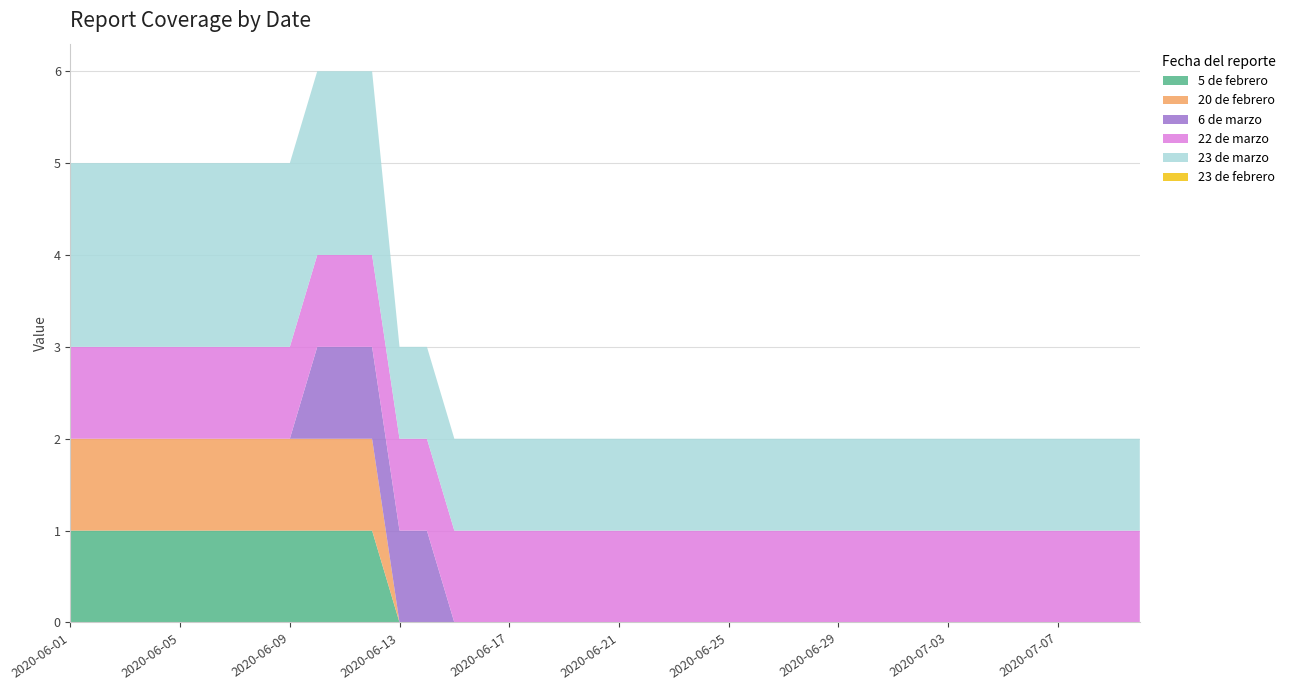

Reading left to right, transcribe all the data shown in this chart.

5 de febrero: 2020-06-01=1	2020-06-02=1	2020-06-03=1	2020-06-04=1	2020-06-05=1	2020-06-06=1	2020-06-07=1	2020-06-08=1	2020-06-09=1	2020-06-10=1	2020-06-11=1	2020-06-12=1	2020-06-13=0	2020-06-14=0	2020-06-15=0	2020-06-16=0	2020-06-17=0	2020-06-18=0	2020-06-19=0	2020-06-20=0	2020-06-21=0	2020-06-22=0	2020-06-23=0	2020-06-24=0	2020-06-25=0	2020-06-26=0	2020-06-27=0	2020-06-28=0	2020-06-29=0	2020-06-30=0	2020-07-01=0	2020-07-02=0	2020-07-03=0	2020-07-04=0	2020-07-05=0	2020-07-06=0	2020-07-07=0	2020-07-08=0	2020-07-09=0	2020-07-10=0
20 de febrero: 2020-06-01=1	2020-06-02=1	2020-06-03=1	2020-06-04=1	2020-06-05=1	2020-06-06=1	2020-06-07=1	2020-06-08=1	2020-06-09=1	2020-06-10=1	2020-06-11=1	2020-06-12=1	2020-06-13=0	2020-06-14=0	2020-06-15=0	2020-06-16=0	2020-06-17=0	2020-06-18=0	2020-06-19=0	2020-06-20=0	2020-06-21=0	2020-06-22=0	2020-06-23=0	2020-06-24=0	2020-06-25=0	2020-06-26=0	2020-06-27=0	2020-06-28=0	2020-06-29=0	2020-06-30=0	2020-07-01=0	2020-07-02=0	2020-07-03=0	2020-07-04=0	2020-07-05=0	2020-07-06=0	2020-07-07=0	2020-07-08=0	2020-07-09=0	2020-07-10=0
6 de marzo: 2020-06-01=0	2020-06-02=0	2020-06-03=0	2020-06-04=0	2020-06-05=0	2020-06-06=0	2020-06-07=0	2020-06-08=0	2020-06-09=0	2020-06-10=1	2020-06-11=1	2020-06-12=1	2020-06-13=1	2020-06-14=1	2020-06-15=0	2020-06-16=0	2020-06-17=0	2020-06-18=0	2020-06-19=0	2020-06-20=0	2020-06-21=0	2020-06-22=0	2020-06-23=0	2020-06-24=0	2020-06-25=0	2020-06-26=0	2020-06-27=0	2020-06-28=0	2020-06-29=0	2020-06-30=0	2020-07-01=0	2020-07-02=0	2020-07-03=0	2020-07-04=0	2020-07-05=0	2020-07-06=0	2020-07-07=0	2020-07-08=0	2020-07-09=0	2020-07-10=0
22 de marzo: 2020-06-01=1	2020-06-02=1	2020-06-03=1	2020-06-04=1	2020-06-05=1	2020-06-06=1	2020-06-07=1	2020-06-08=1	2020-06-09=1	2020-06-10=1	2020-06-11=1	2020-06-12=1	2020-06-13=1	2020-06-14=1	2020-06-15=1	2020-06-16=1	2020-06-17=1	2020-06-18=1	2020-06-19=1	2020-06-20=1	2020-06-21=1	2020-06-22=1	2020-06-23=1	2020-06-24=1	2020-06-25=1	2020-06-26=1	2020-06-27=1	2020-06-28=1	2020-06-29=1	2020-06-30=1	2020-07-01=1	2020-07-02=1	2020-07-03=1	2020-07-04=1	2020-07-05=1	2020-07-06=1	2020-07-07=1	2020-07-08=1	2020-07-09=1	2020-07-10=1
23 de marzo: 2020-06-01=2	2020-06-02=2	2020-06-03=2	2020-06-04=2	2020-06-05=2	2020-06-06=2	2020-06-07=2	2020-06-08=2	2020-06-09=2	2020-06-10=2	2020-06-11=2	2020-06-12=2	2020-06-13=1	2020-06-14=1	2020-06-15=1	2020-06-16=1	2020-06-17=1	2020-06-18=1	2020-06-19=1	2020-06-20=1	2020-06-21=1	2020-06-22=1	2020-06-23=1	2020-06-24=1	2020-06-25=1	2020-06-26=1	2020-06-27=1	2020-06-28=1	2020-06-29=1	2020-06-30=1	2020-07-01=1	2020-07-02=1	2020-07-03=1	2020-07-04=1	2020-07-05=1	2020-07-06=1	2020-07-07=1	2020-07-08=1	2020-07-09=1	2020-07-10=1
23 de febrero: 2020-06-01=0	2020-06-02=0	2020-06-03=0	2020-06-04=0	2020-06-05=0	2020-06-06=0	2020-06-07=0	2020-06-08=0	2020-06-09=0	2020-06-10=0	2020-06-11=0	2020-06-12=0	2020-06-13=0	2020-06-14=0	2020-06-15=0	2020-06-16=0	2020-06-17=0	2020-06-18=0	2020-06-19=0	2020-06-20=0	2020-06-21=0	2020-06-22=0	2020-06-23=0	2020-06-24=0	2020-06-25=0	2020-06-26=0	2020-06-27=0	2020-06-28=0	2020-06-29=0	2020-06-30=0	2020-07-01=0	2020-07-02=0	2020-07-03=0	2020-07-04=0	2020-07-05=0	2020-07-06=0	2020-07-07=0	2020-07-08=0	2020-07-09=0	2020-07-10=0